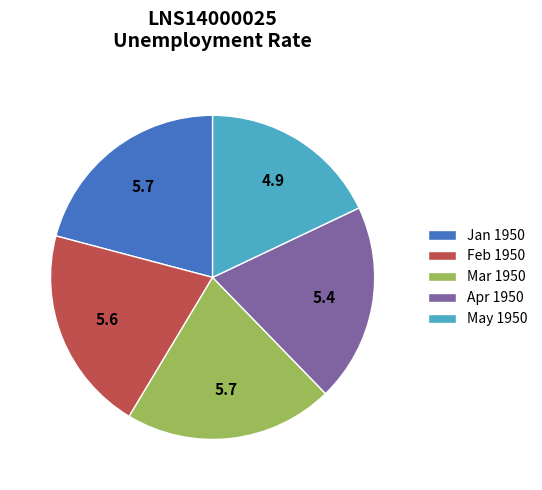

Which has a higher value, May 1950 or Feb 1950?

Feb 1950